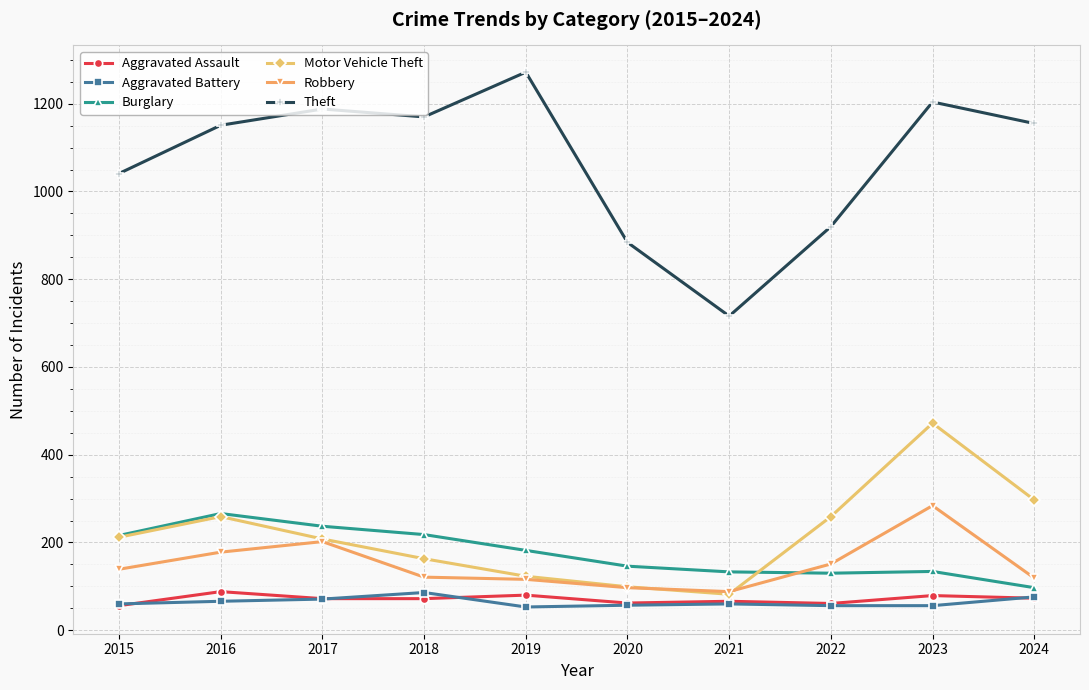

Which series has the widest spread of values?

Theft